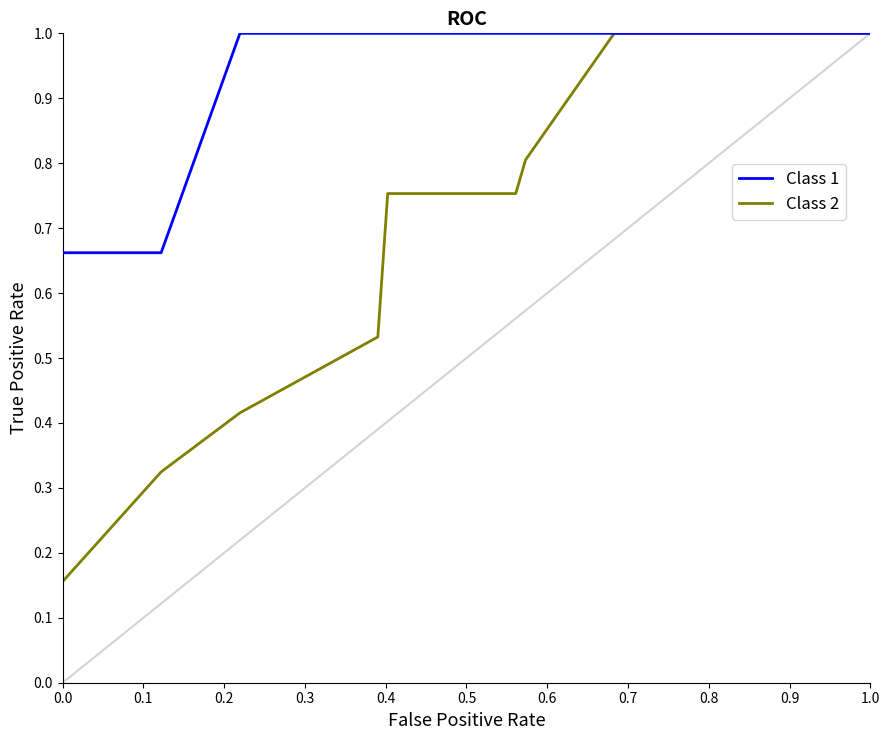

List the series in order of their overall mean, lowest first.

Class 2, Class 1